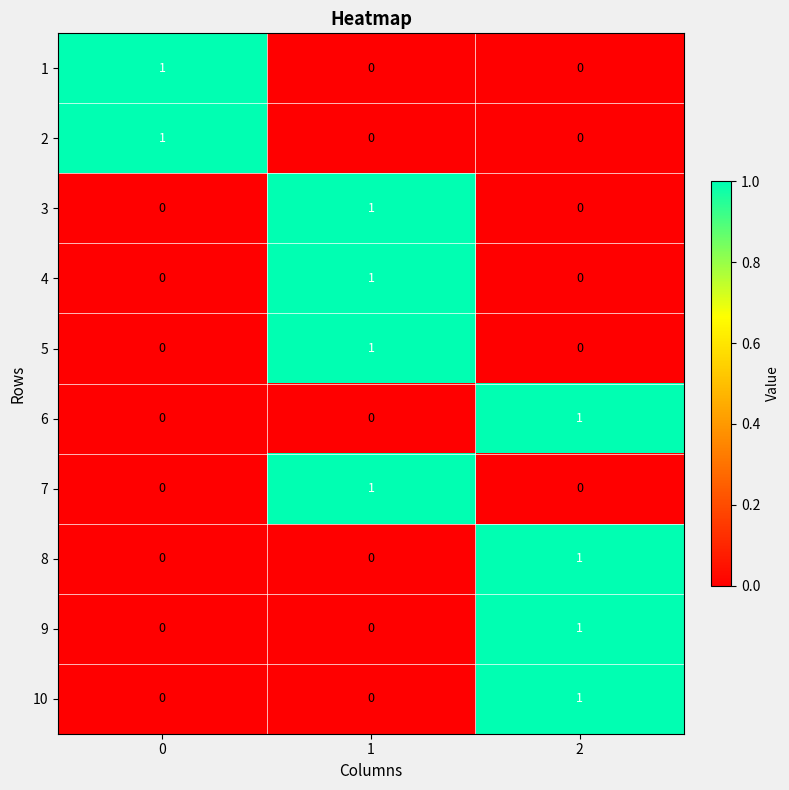

The 8 series shows 0 at 0. True or false?

True